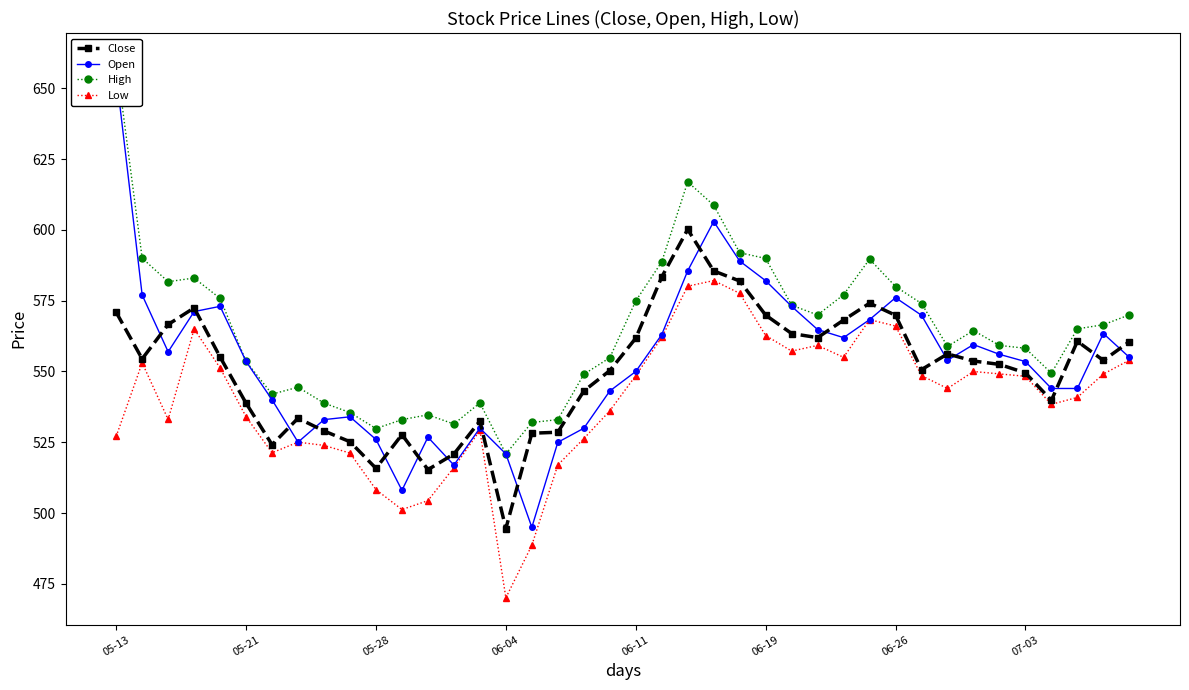

The value of Close at 05-28 is 295.8. True or false?

False